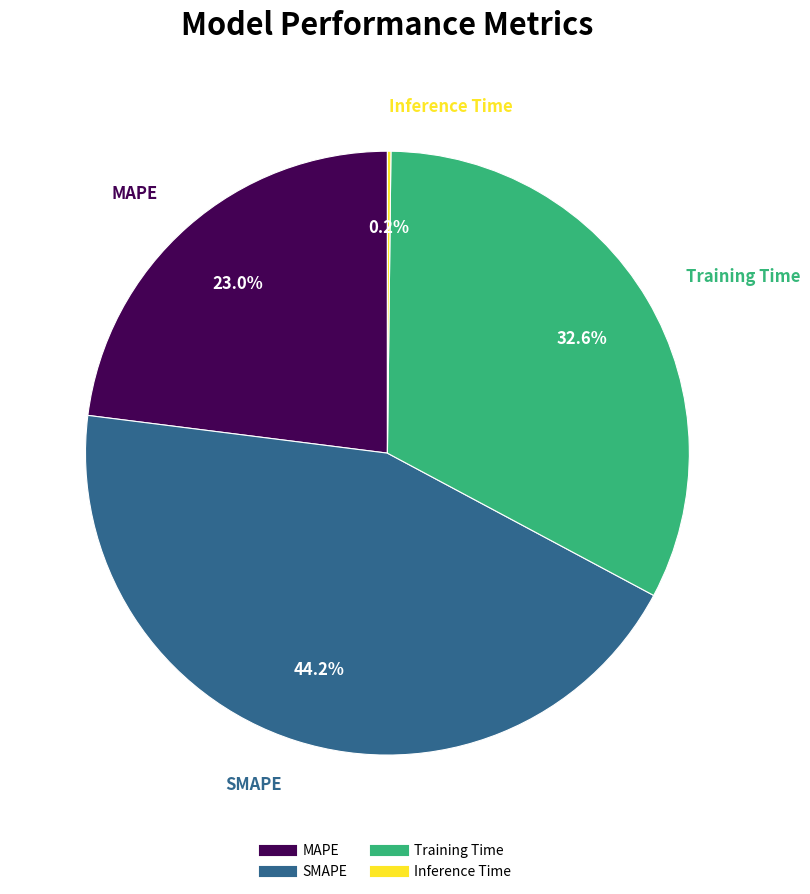

Does any single category account for the majority?

No